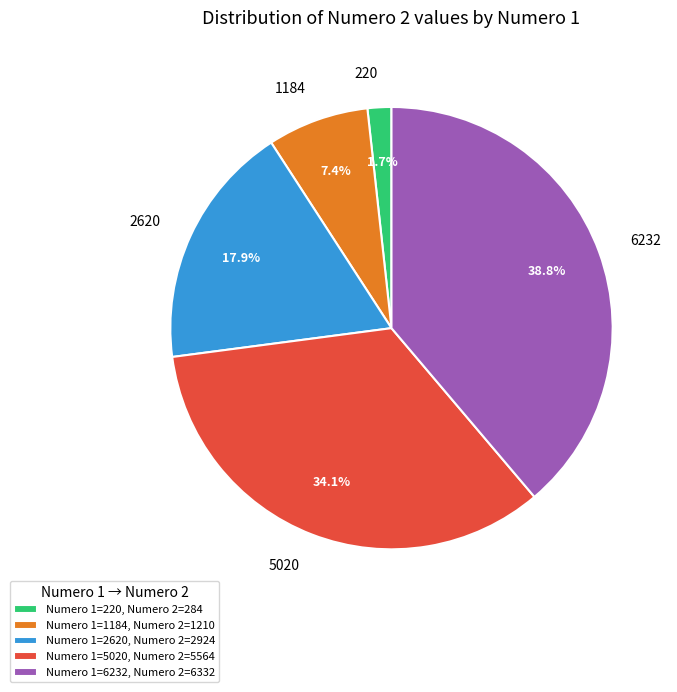

Is there a majority slice in this chart?

No